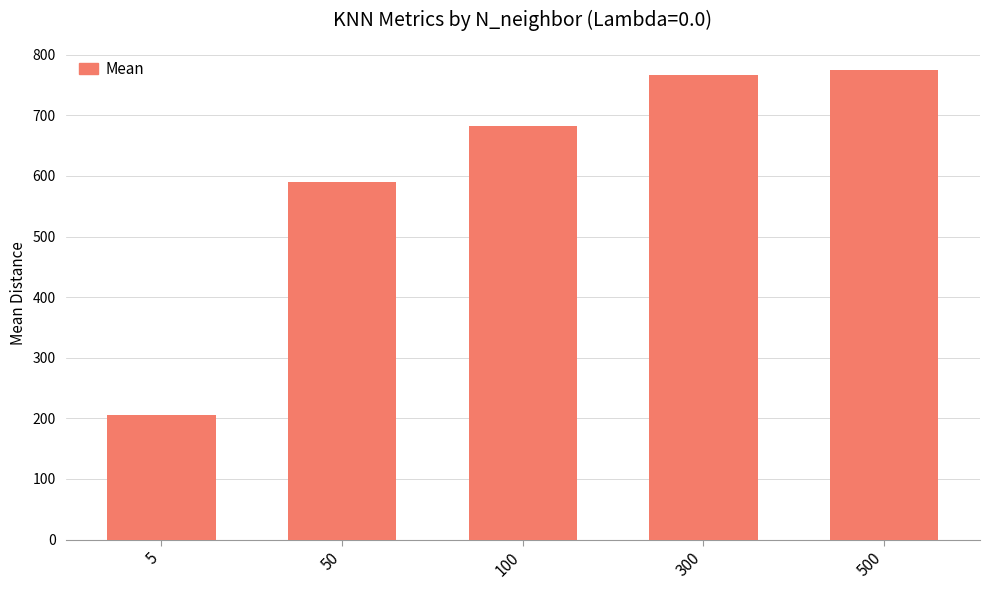

List the labels in order of value, smallest first.

5, 50, 100, 300, 500